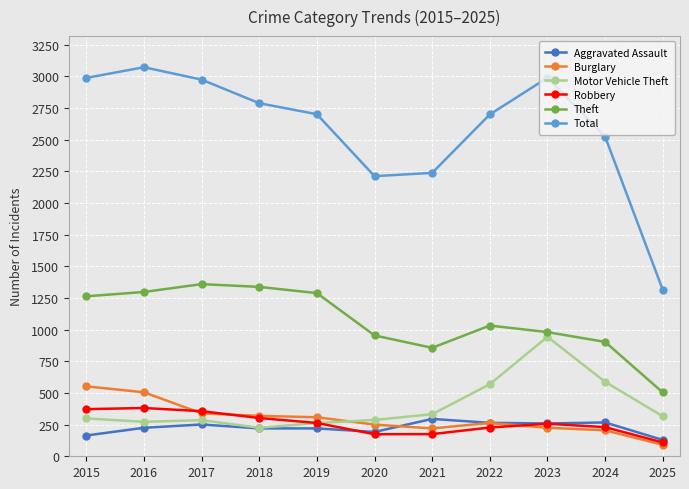

True or false: Total has more than 1 points higher than both neighbors.

True